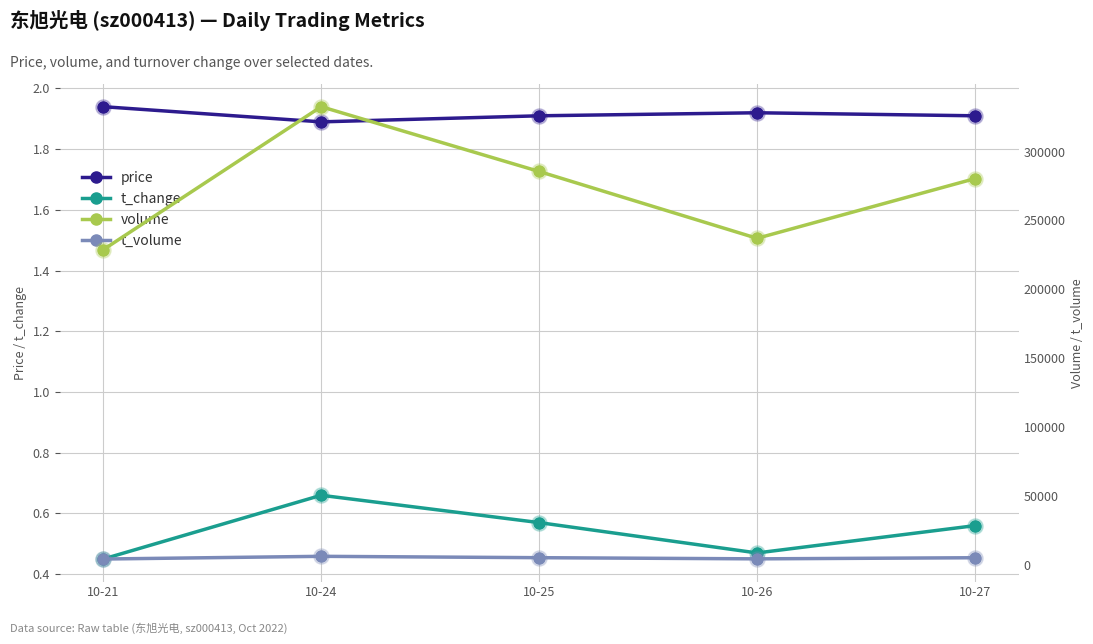

At which category is the sum across all series the highest?

10-24